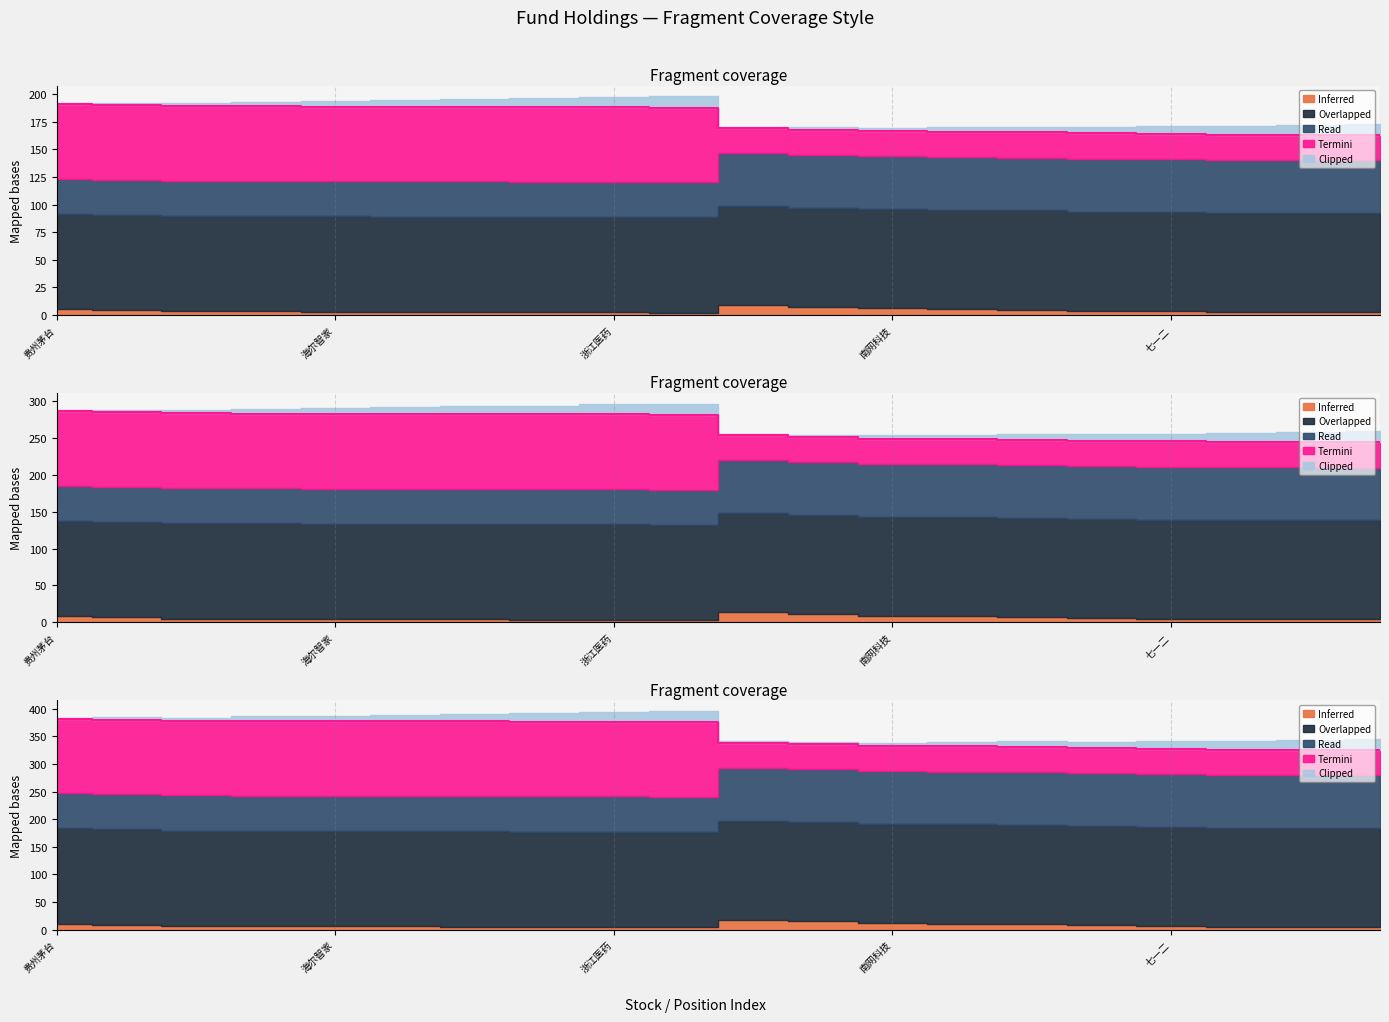

At which label does Termini first exceed 375?

贵州茅台